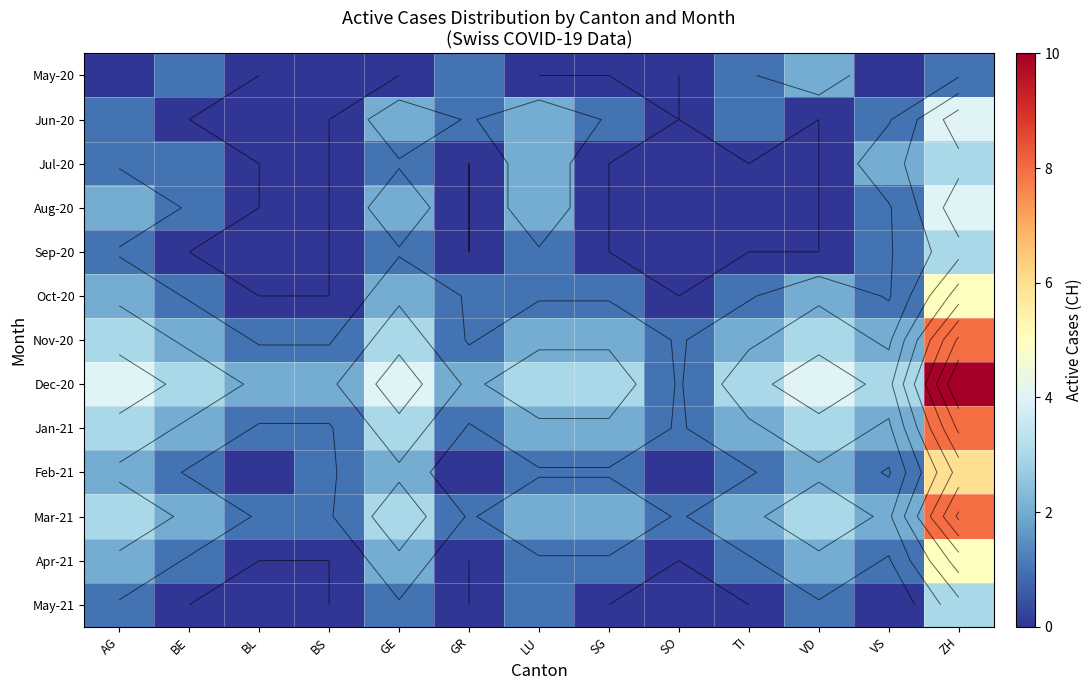

List the labels in order of May-20 value, smallest first.

AG, BL, BS, GE, LU, SG, SO, VS, BE, GR, TI, ZH, VD